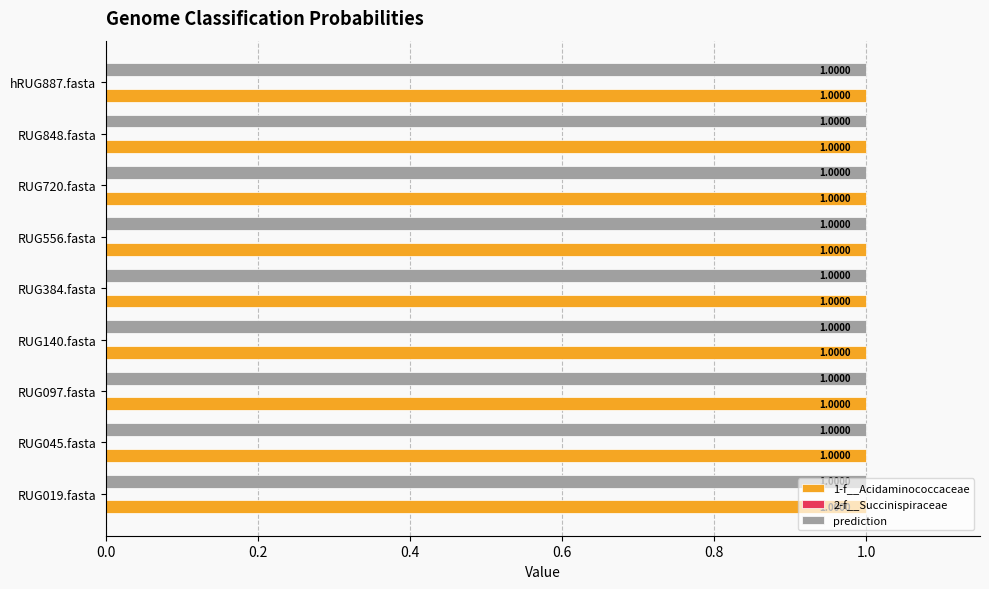

What is the total value across all series at RUG045.fasta?

2.0